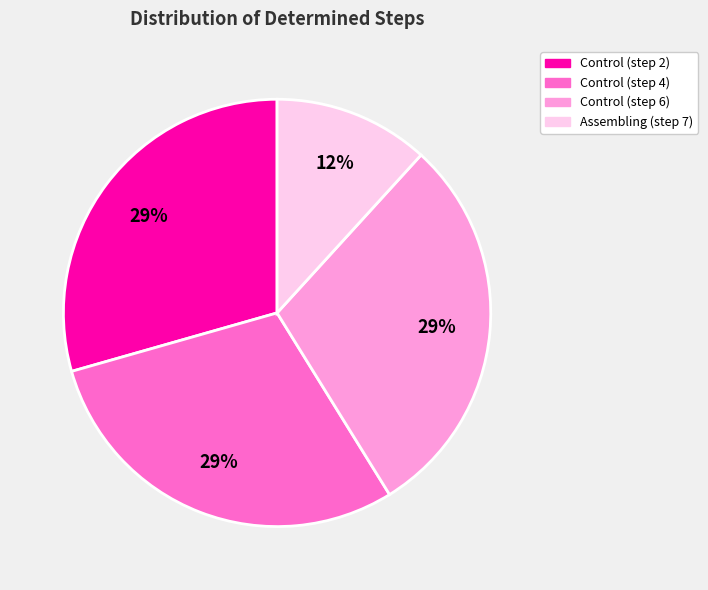

To the nearest percent, what is the average slice percentage?

25%